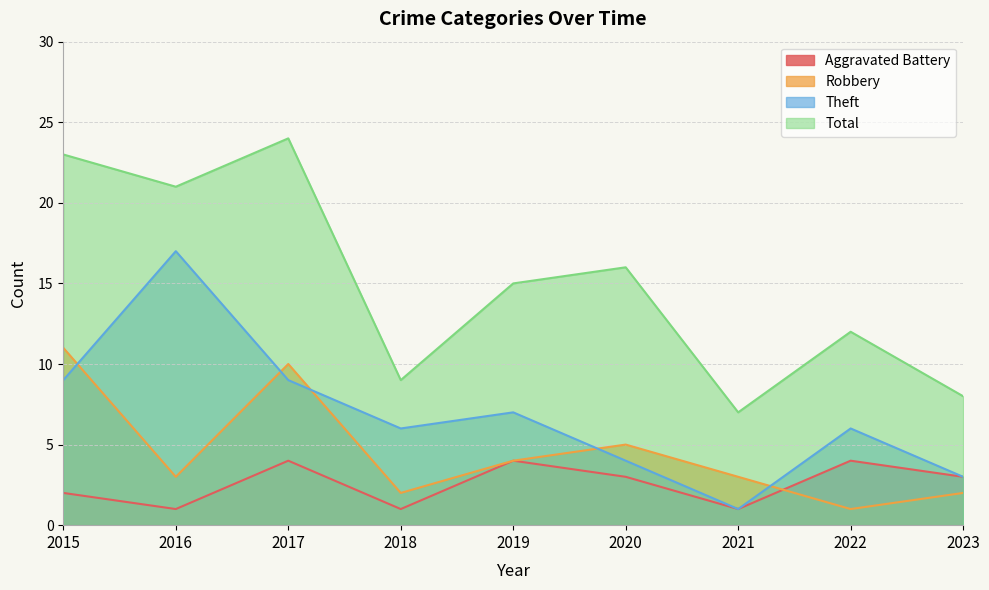

What are all the series names shown in the legend?

Aggravated Battery, Robbery, Theft, Total